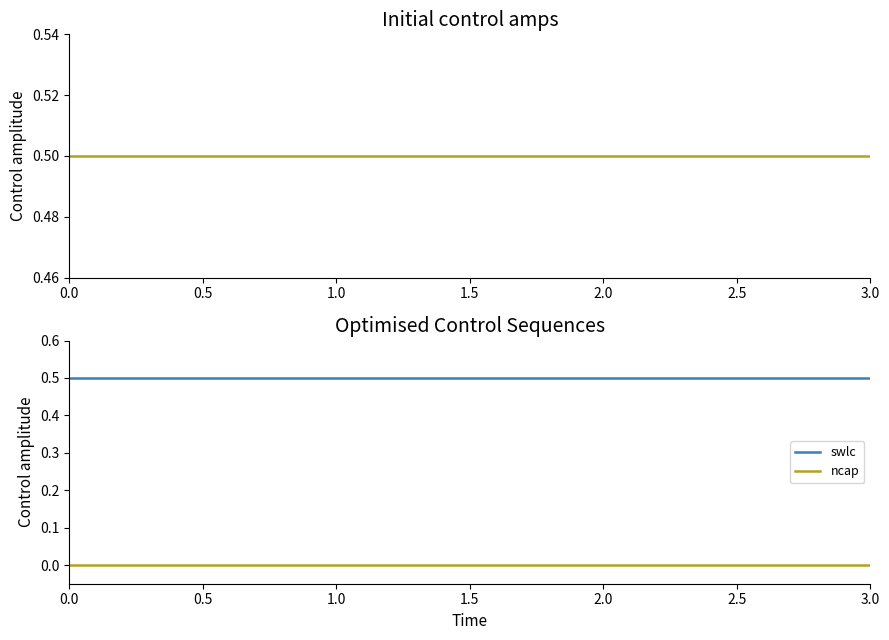

Which series changed the most between 1.0 and 2.0?

swlc